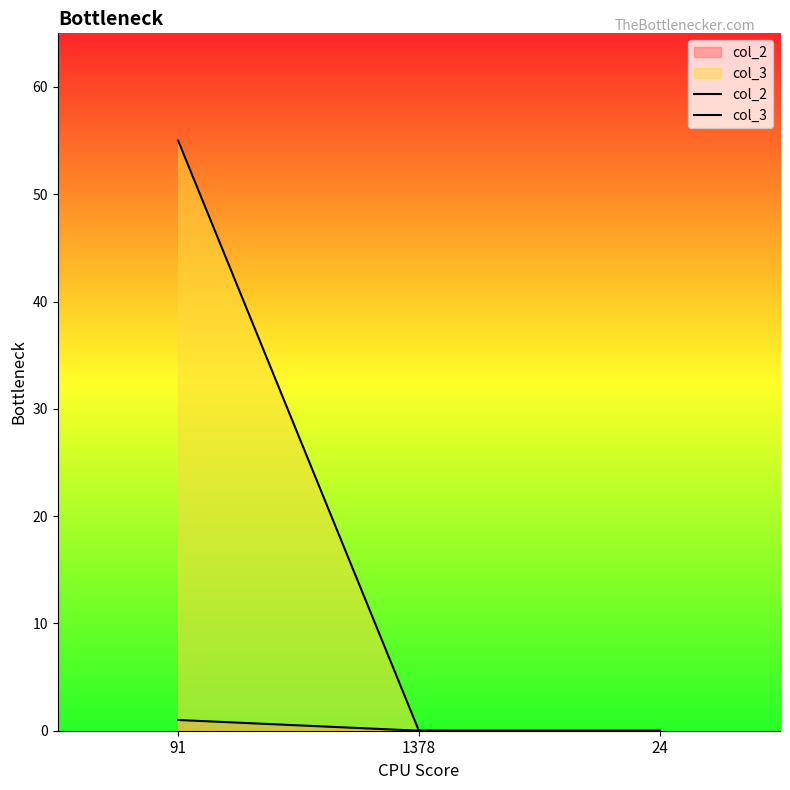

How many data points does each series have?

3